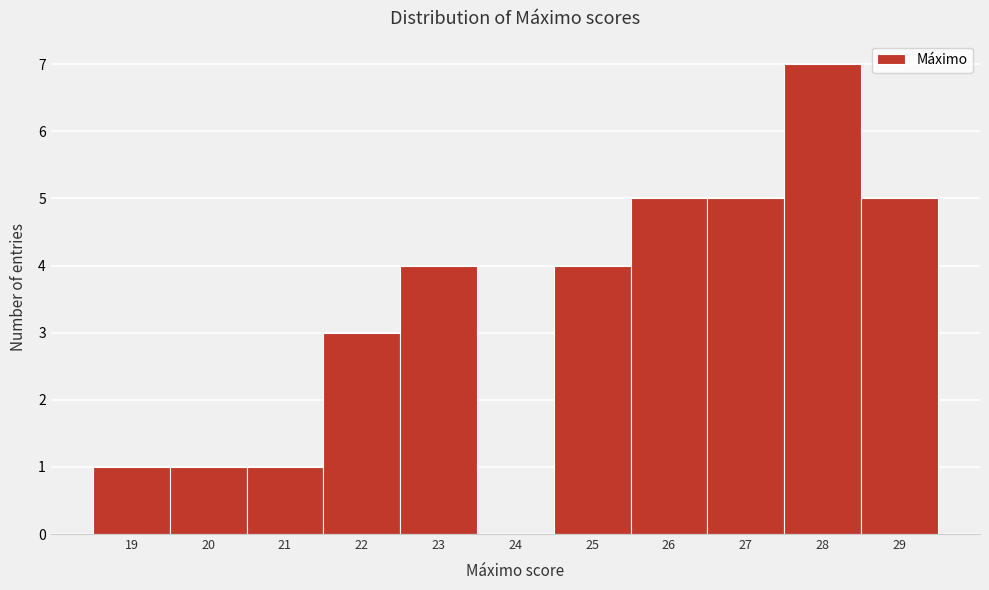

How tall is the bar that spans 25.5 to 26.5 on the x-axis? The values are not printed on the chart, so give them approximately, as read against the axis.

5